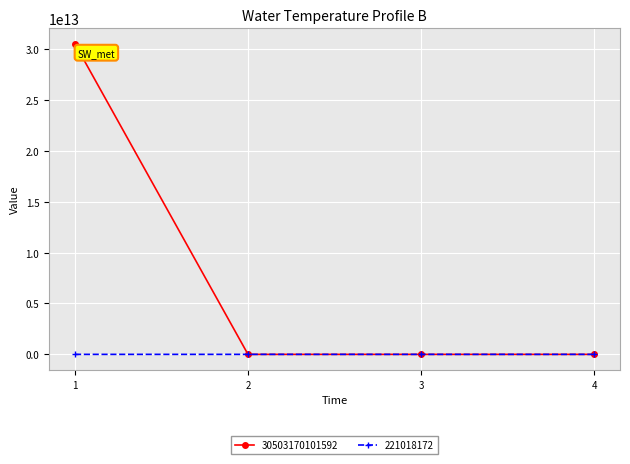

Rank the series by their maximum value, from highest to lowest.

30503170101592, 221018172